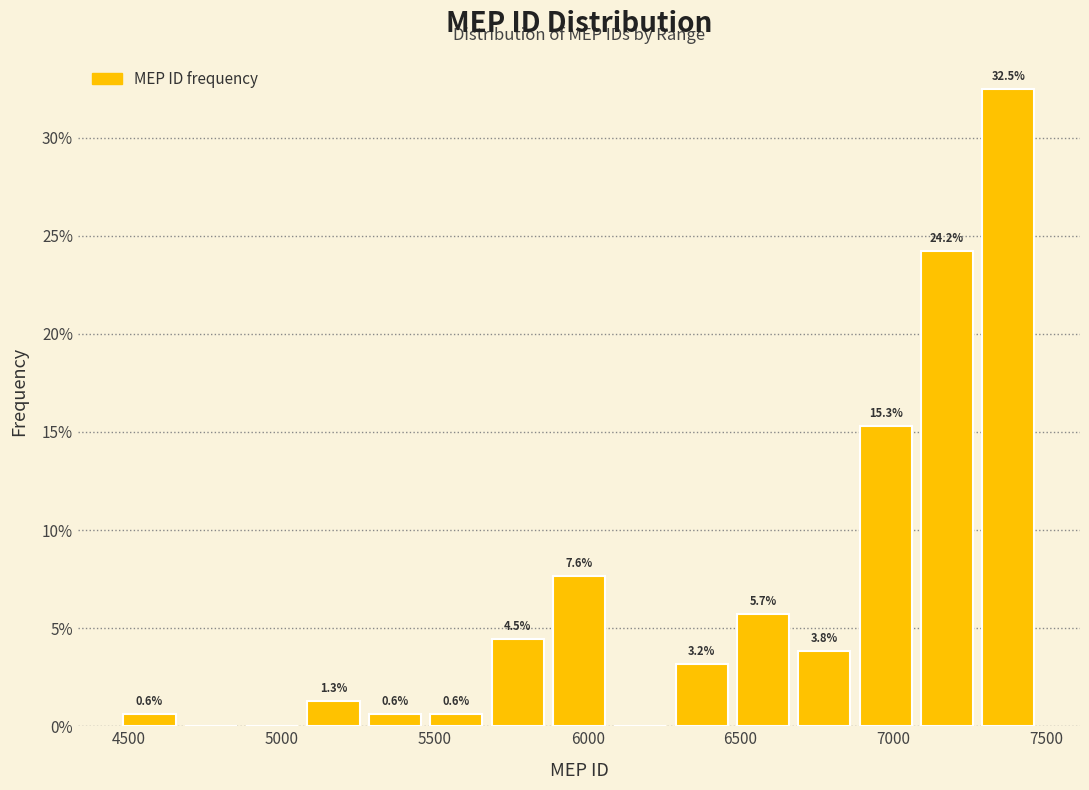

Over which range of the x-axis is the bar tallest?

7300 to 7500